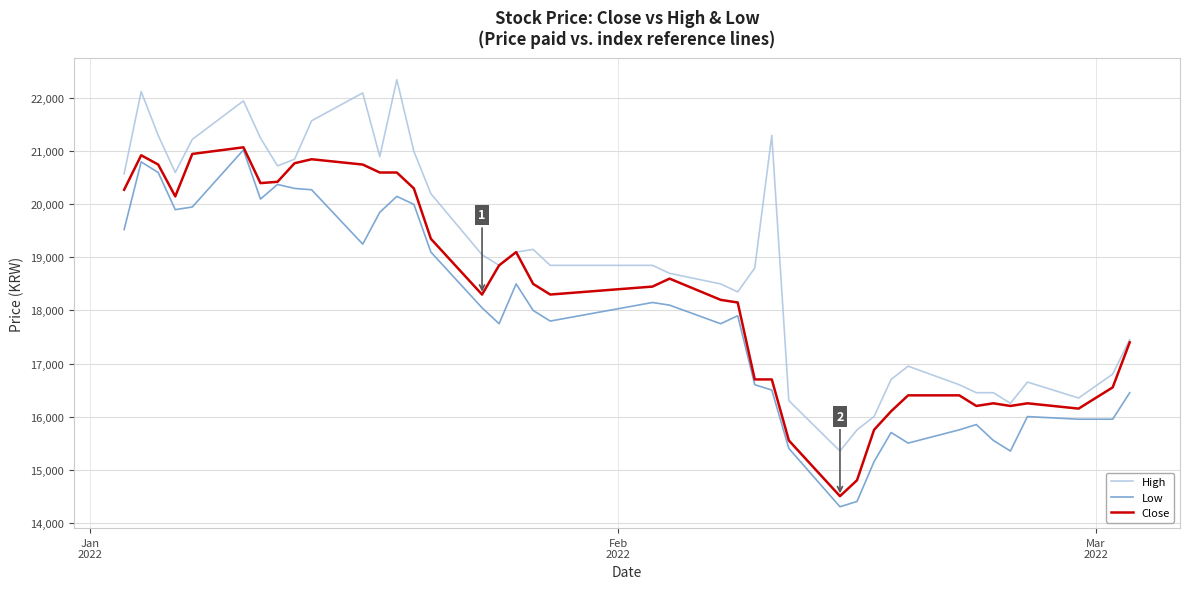

Which series has the largest total across all categories?

High